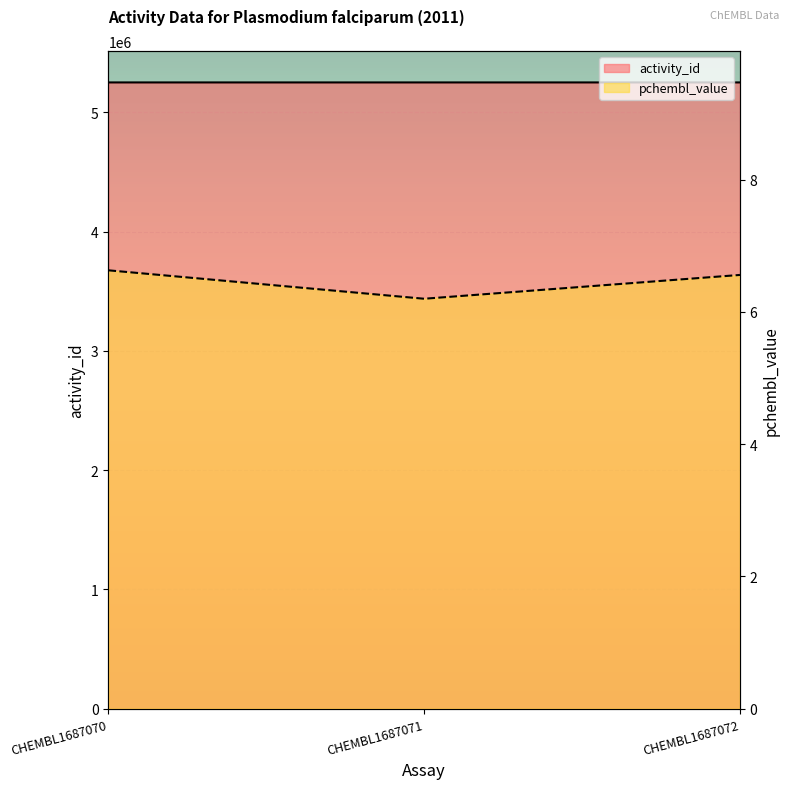

The activity_id series shows 1688651.4 at CHEMBL1687071. True or false?

False